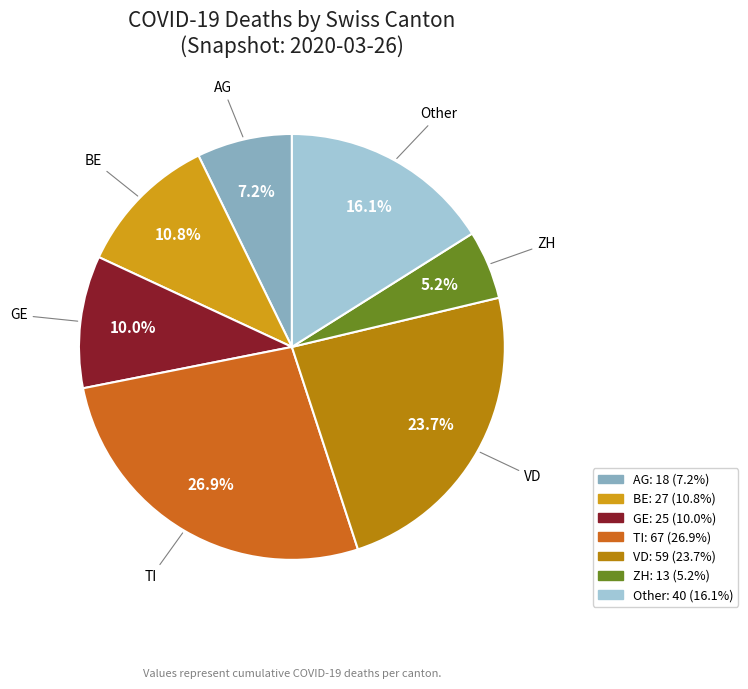

Is there a majority slice in this chart?

No